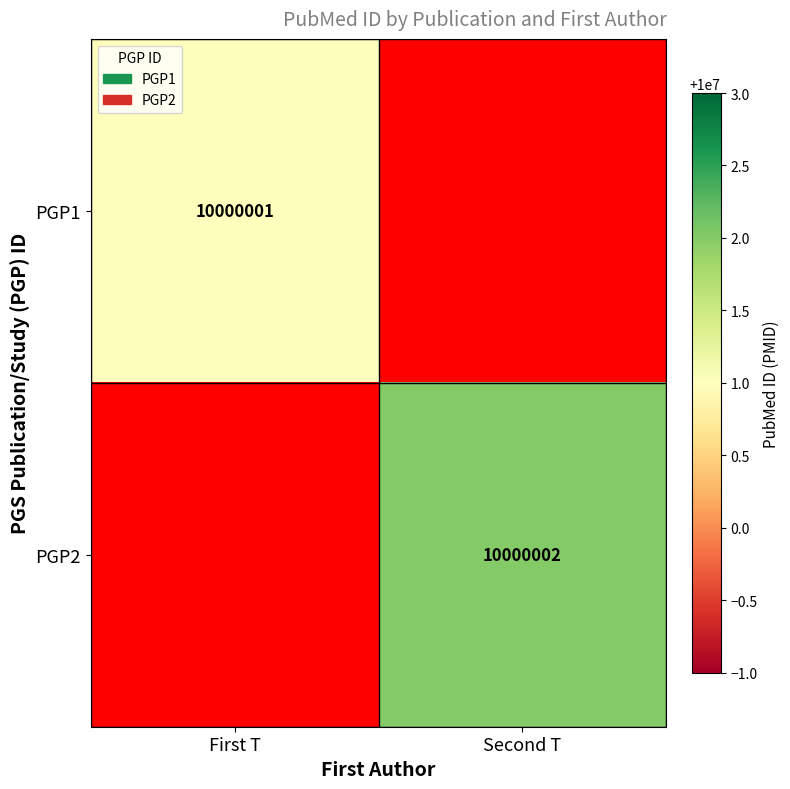

The PGP1 series shows 10000001 at First T. True or false?

True